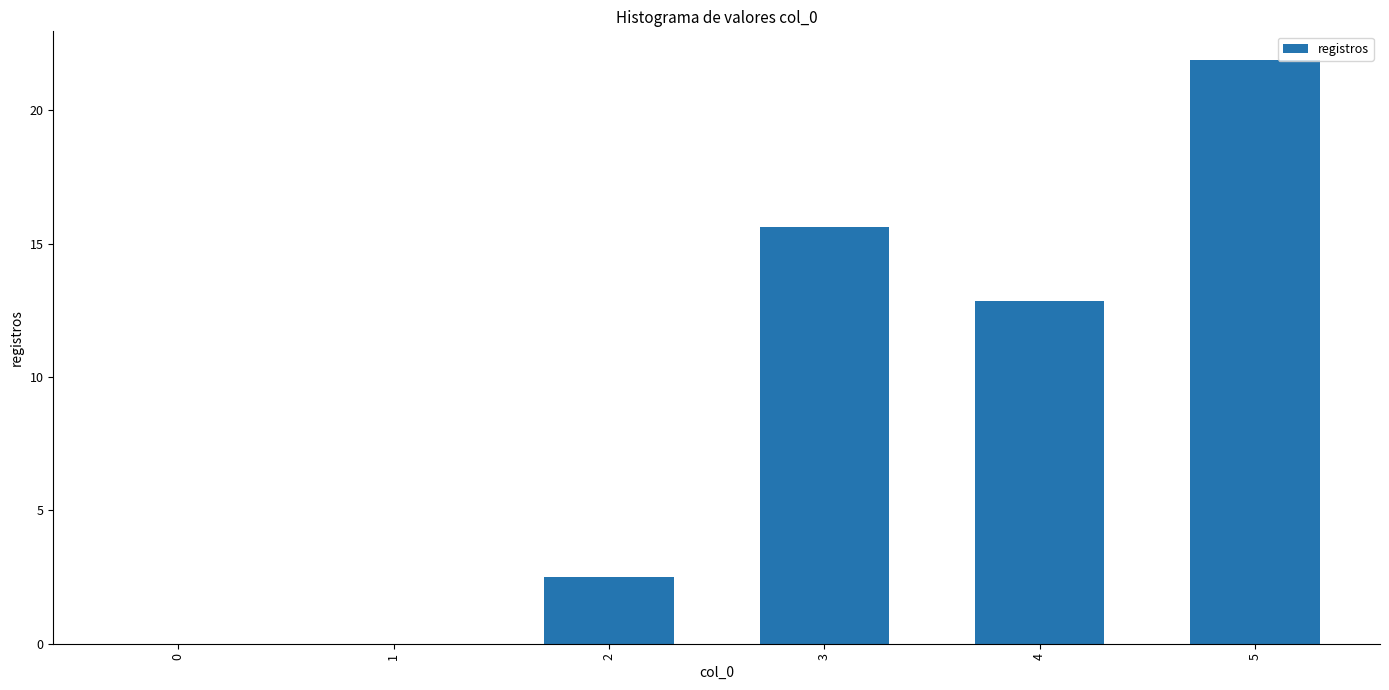

Reading left to right, extract all data points from this chart.

0=0.0	1=0.0	2=2.5	3=15.6	4=12.9	5=21.9